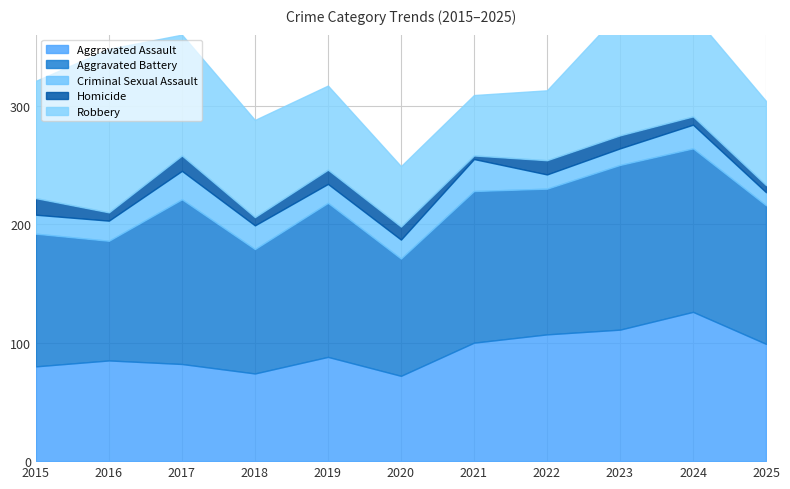

How many interior local peaks does the Aggravated Battery series have?

4